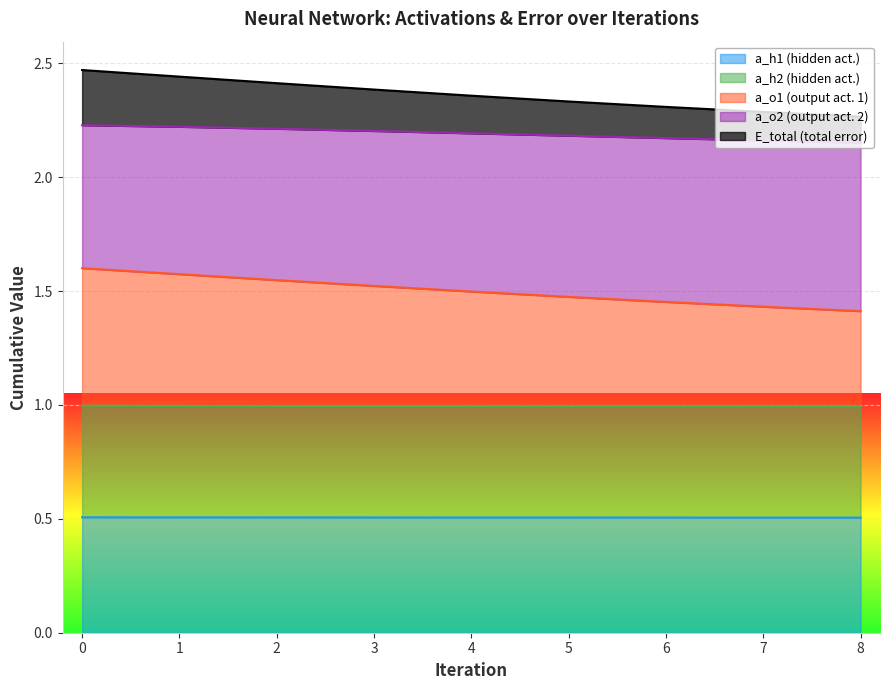

True or false: a_h2 has more than 0 points higher than both neighbors.

False